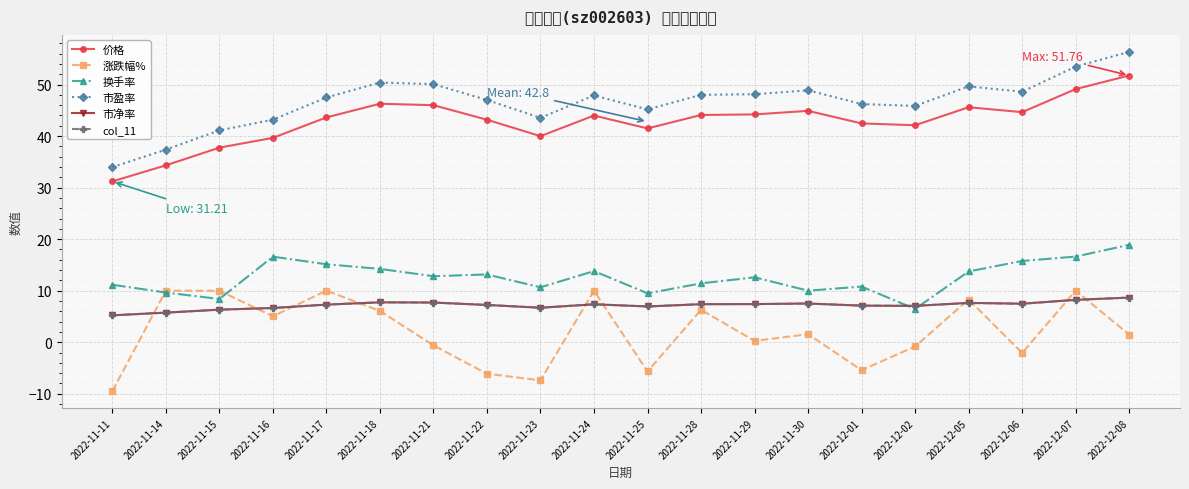

How many values in the 市净率 series are below 7?

6